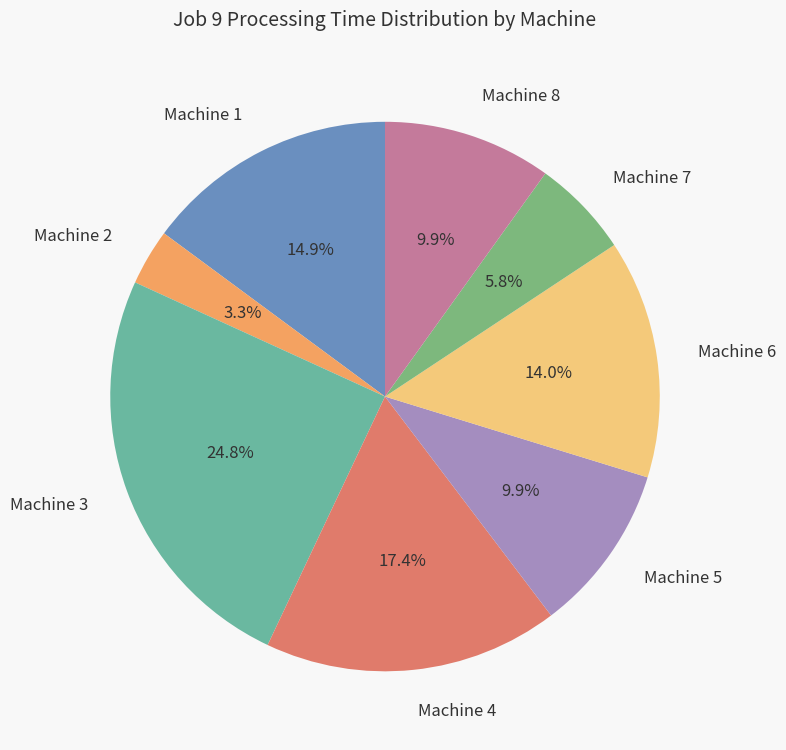

What portion of the pie excludes Machine 7?

94.2%